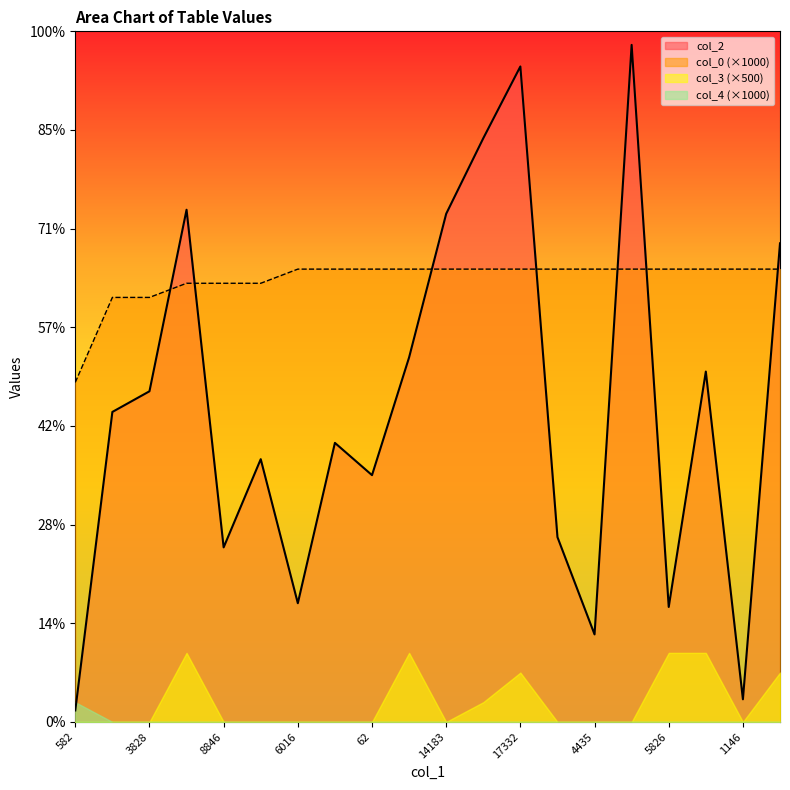

Between 448 and 5826, which series saw the biggest shift?

col_2